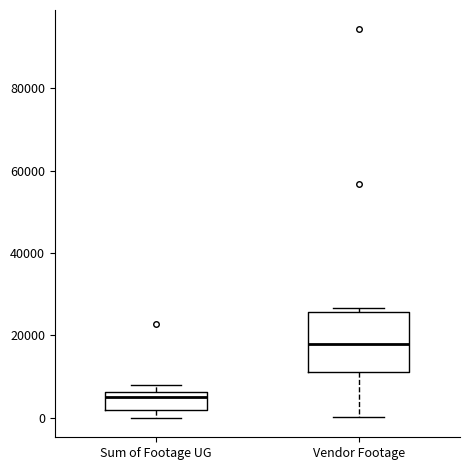

Which box has the lowest median line?

Sum of Footage UG